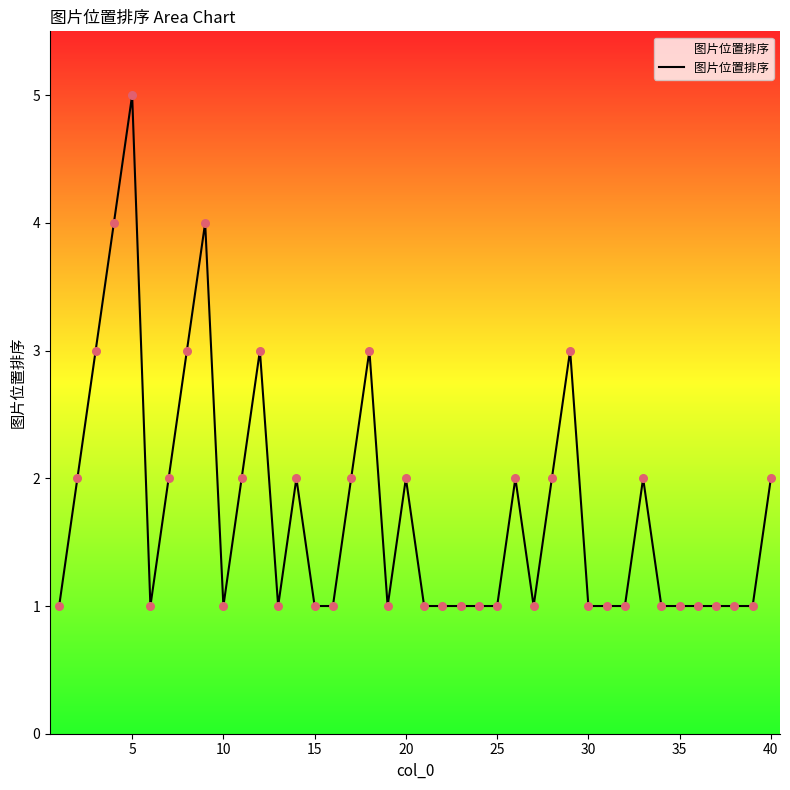

What is the difference between the maximum and minimum values?

4